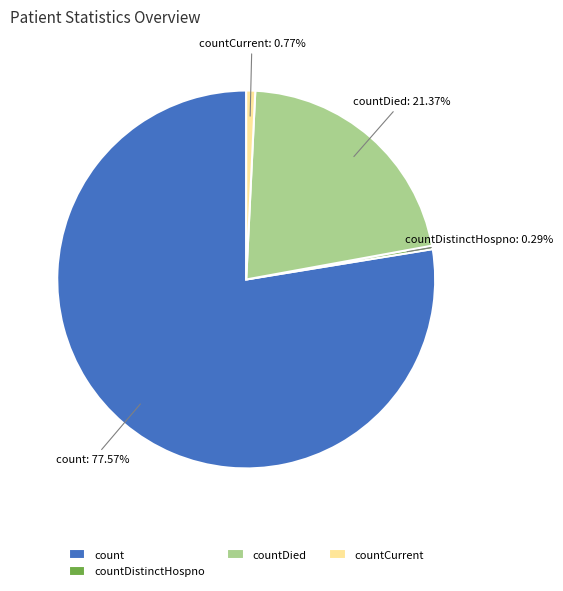

To the nearest percent, what percentage of the pie is countDied?

21%